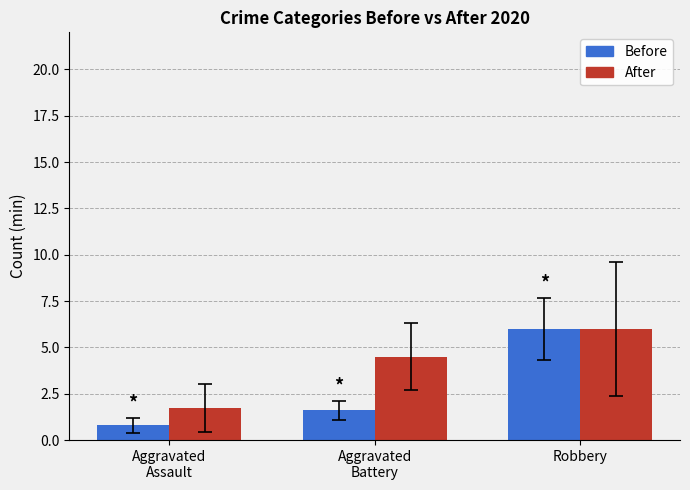

What is the maximum value for After?

6.0